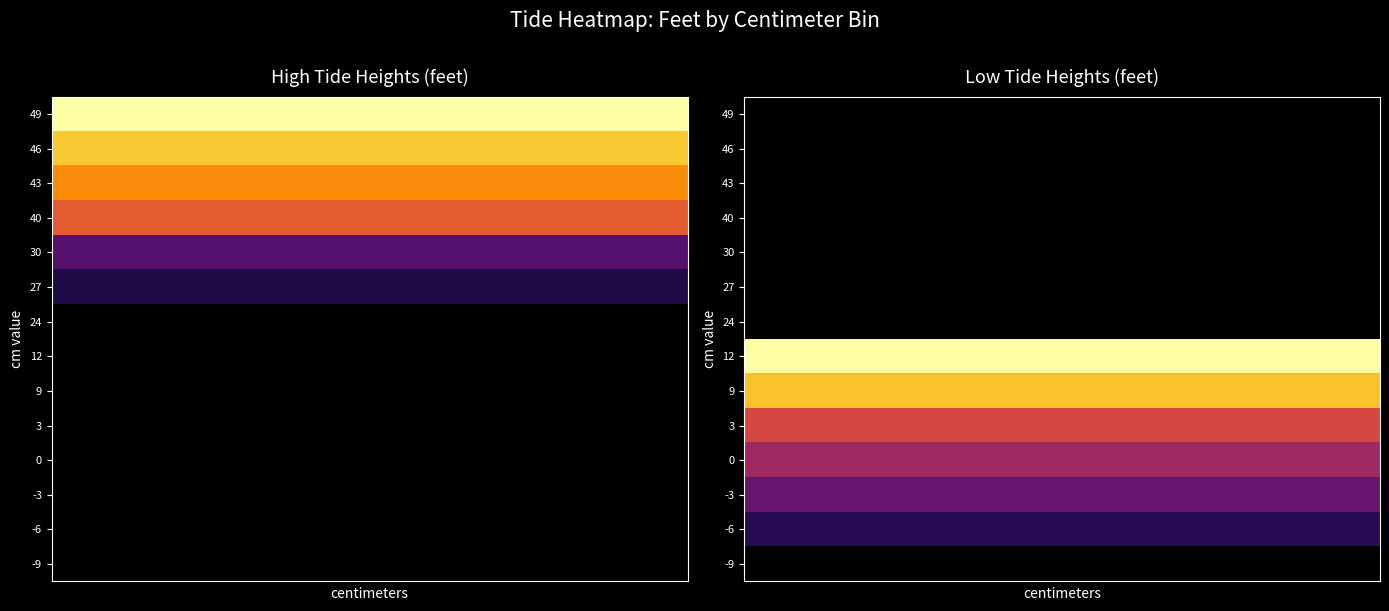

Between 5 and 3, which is larger?

5